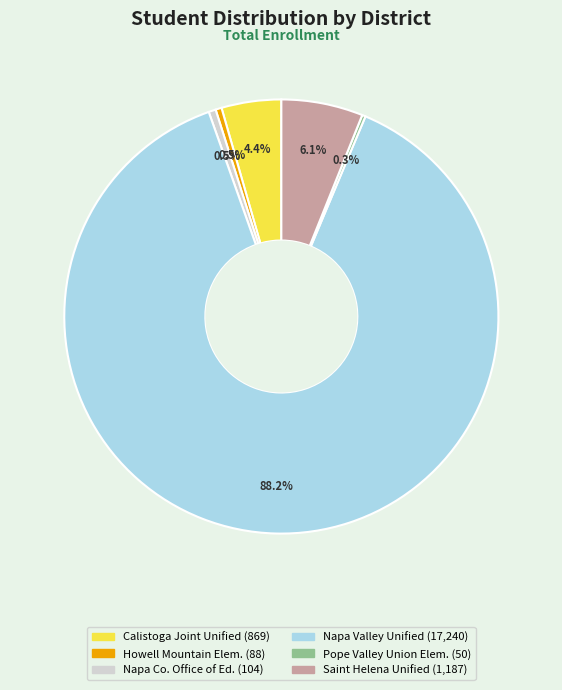

Is there a majority slice in this chart?

Yes